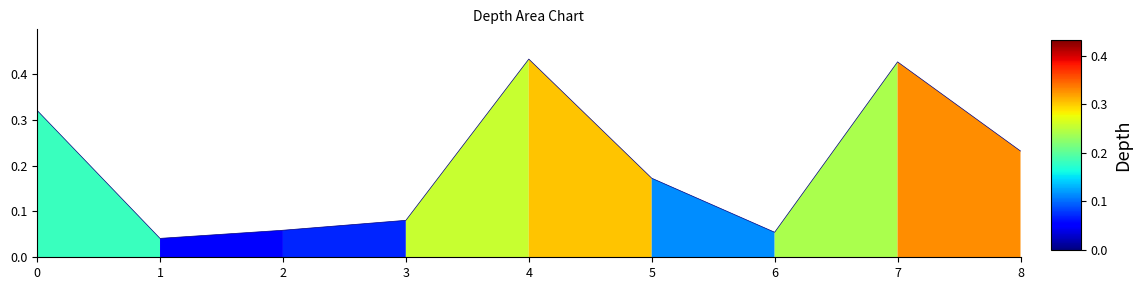

True or false: the data shows 0.1 at 4.

False